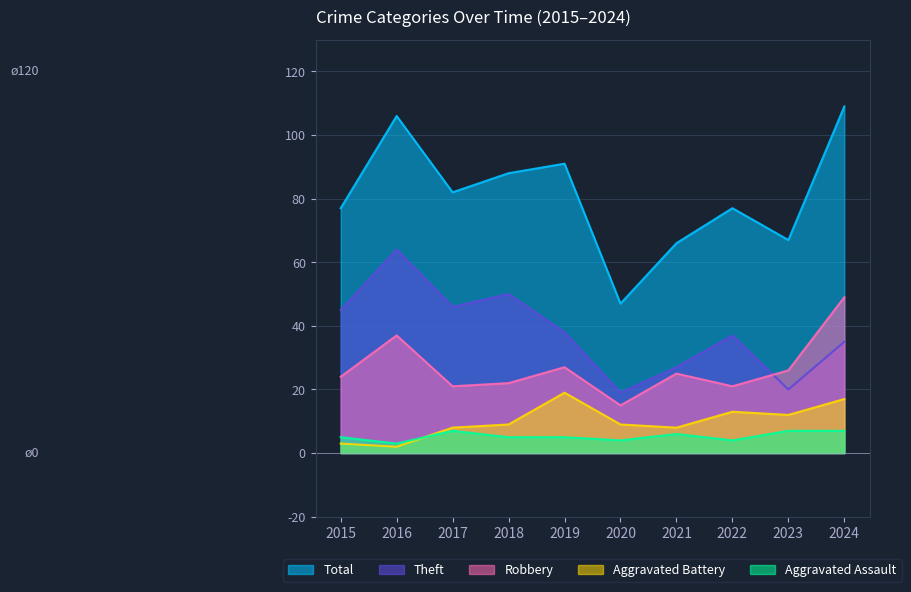

How many values in the Total series exceed 82?

4